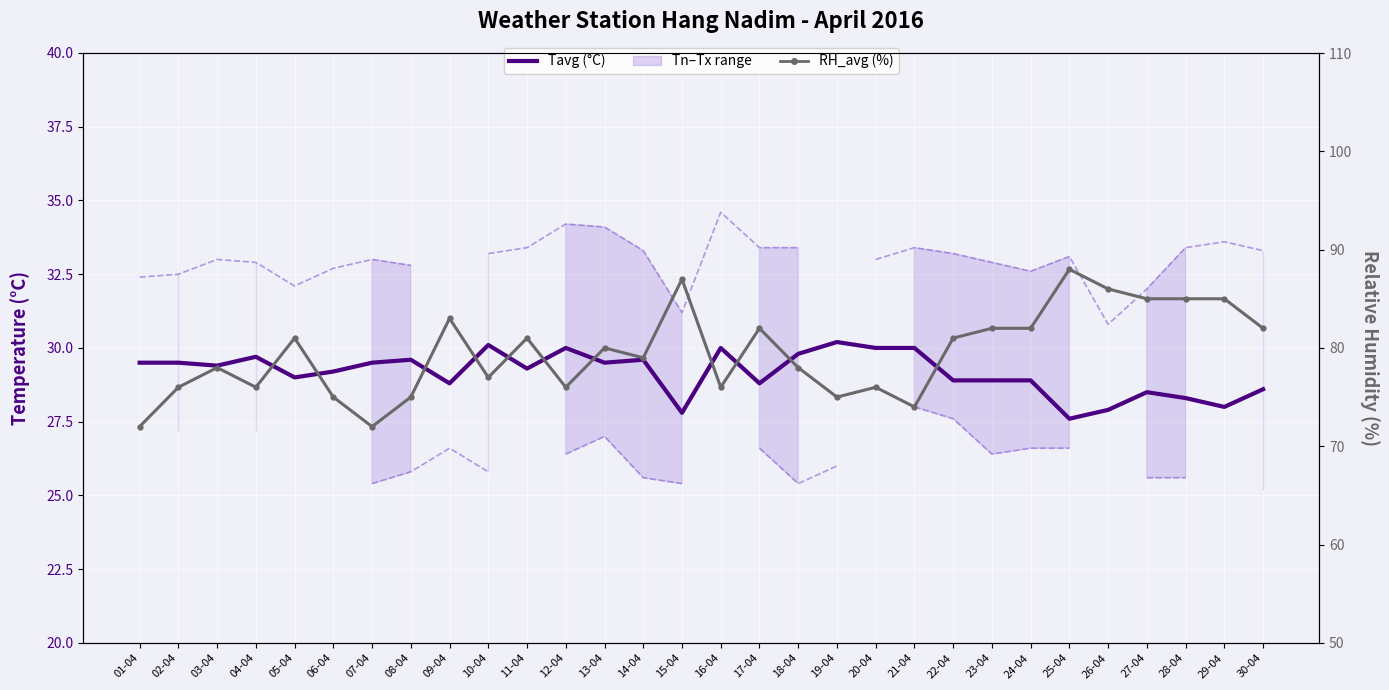

What is the total value across all series at 17-04?

170.8